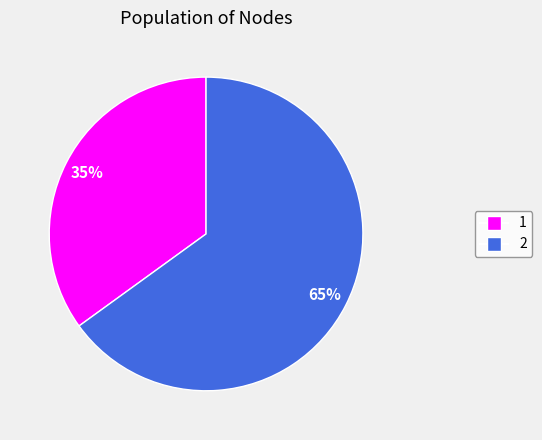

How many segments does this pie chart have?

2